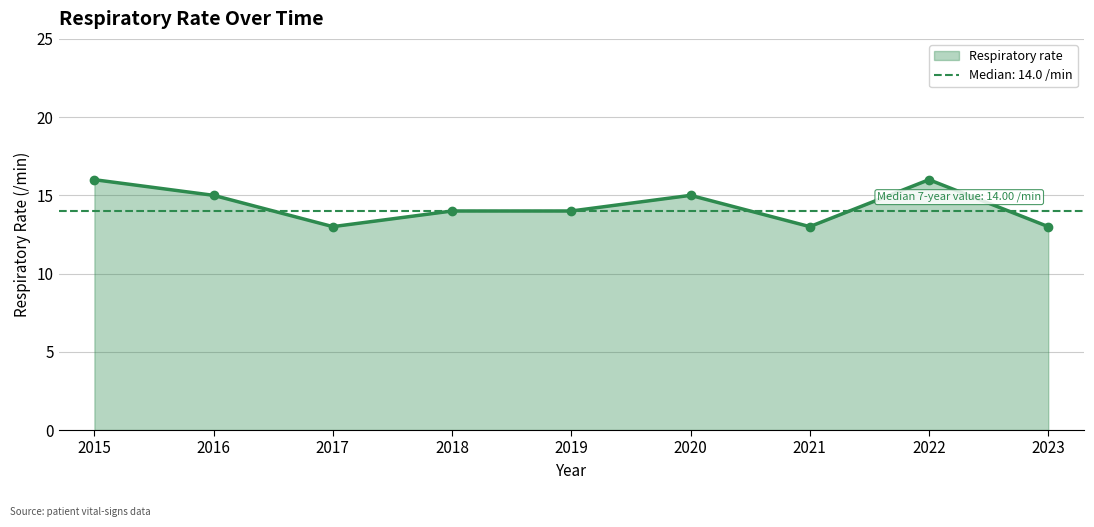

Reading left to right, what are all the values shown in this chart?

16	15	13	14	14	15	13	16	13